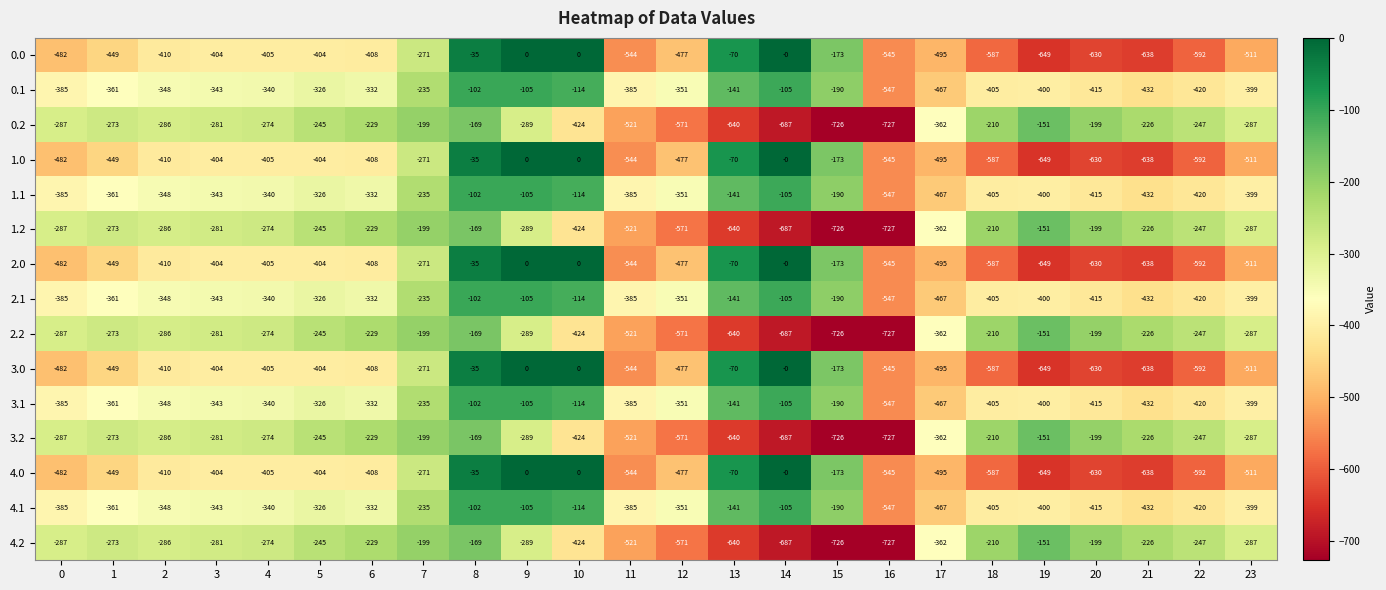

How many distinct data groups are displayed?

15